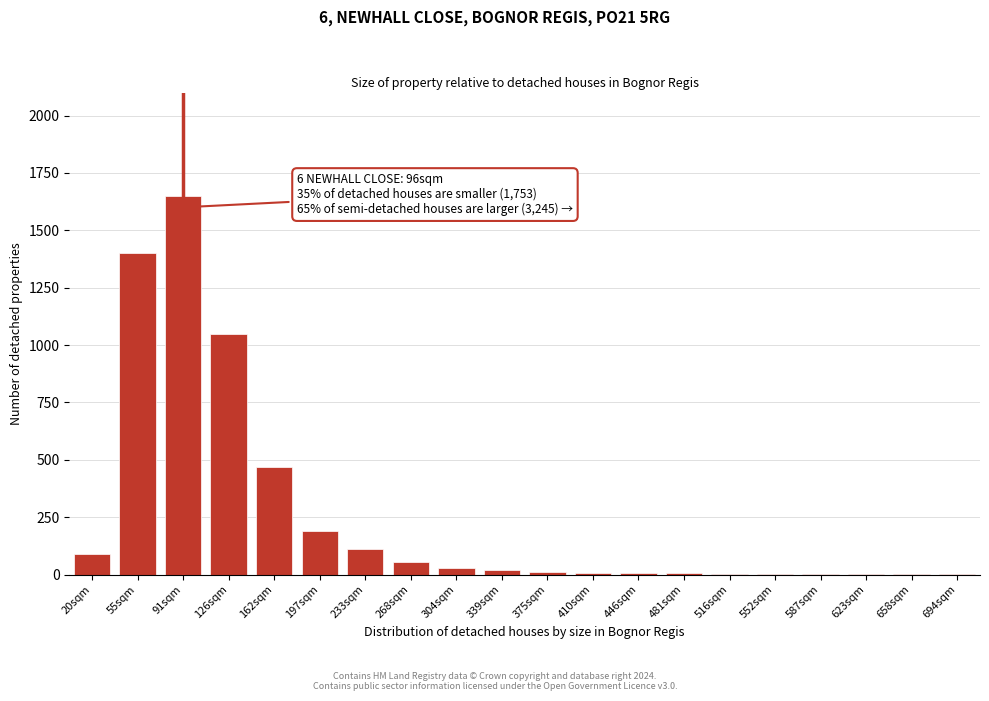

At which label is the value closest to 825?

126sqm